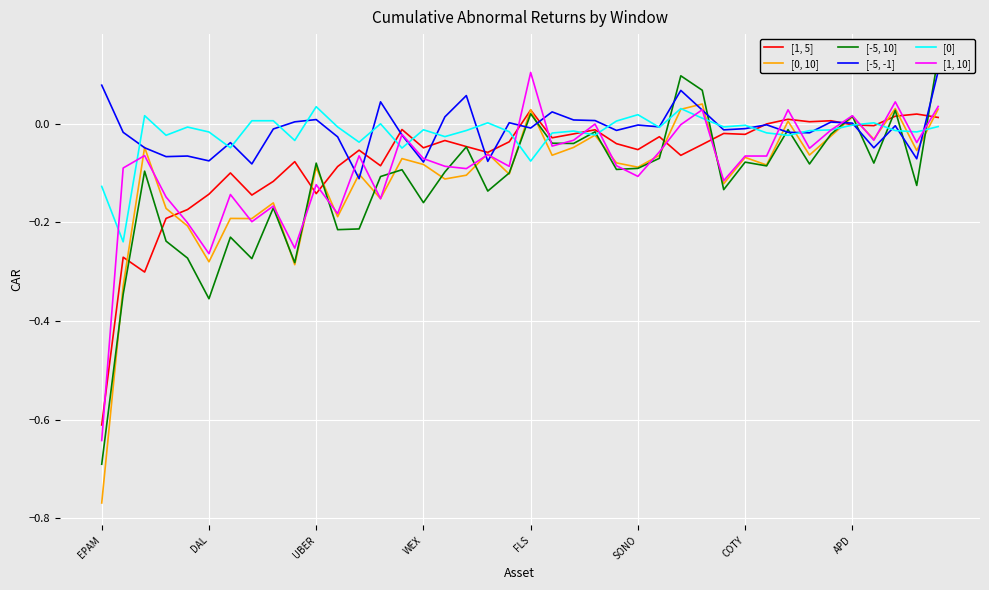

In [0], how many points are higher than both neighbors (excluding endpoints)?

11